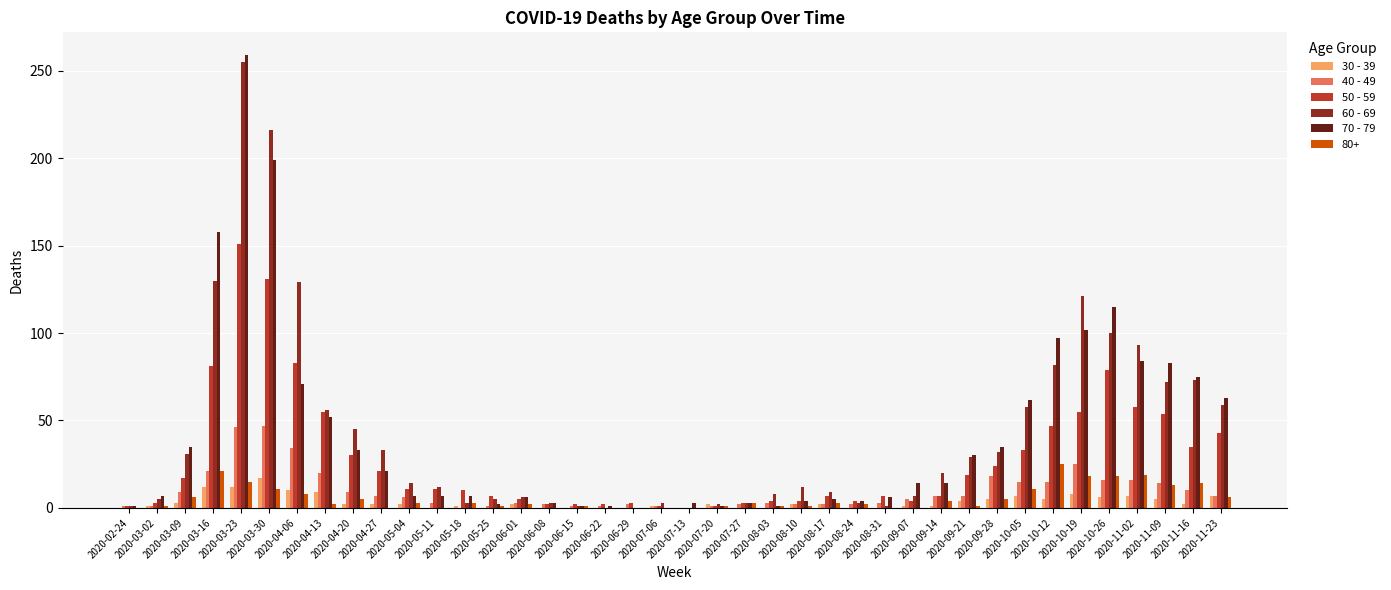

What is the label of the 1st bar from the right?

2020-11-23